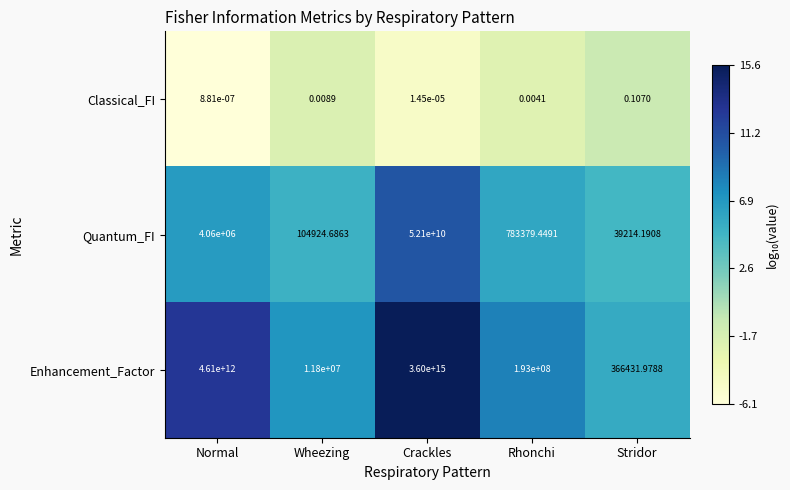

Which series has the widest spread of values?

Enhancement_Factor